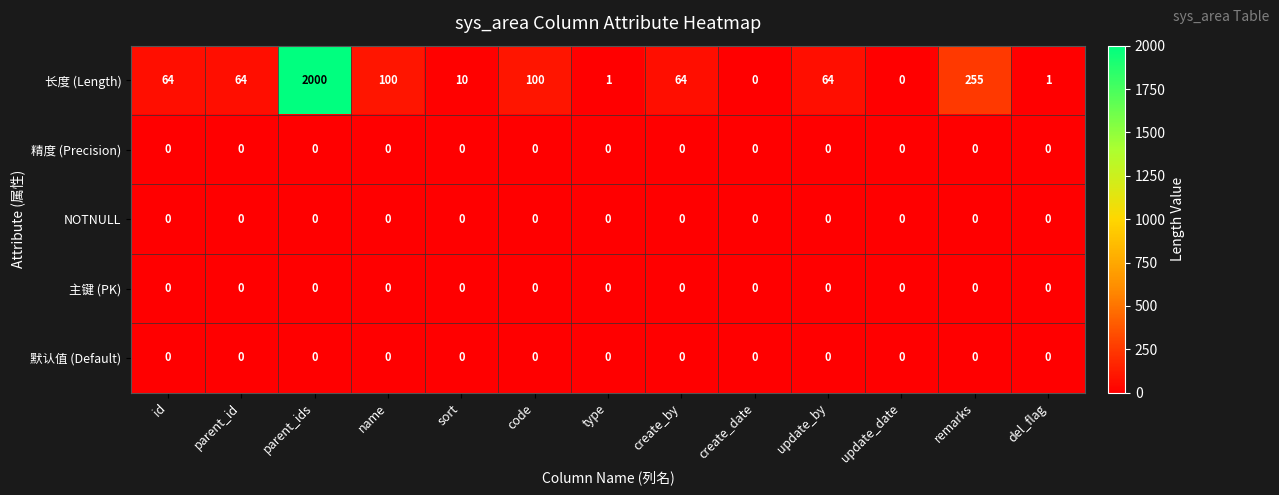

At how many categories does at least one series exceed 1397?

1